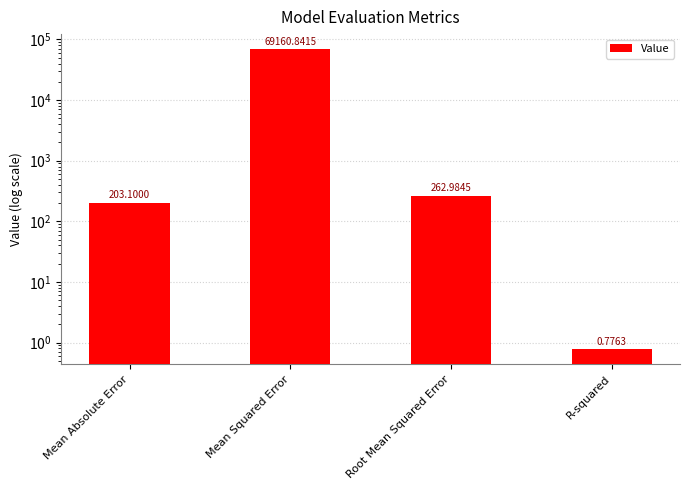

What is the difference between the second highest and minimum values?

262.2